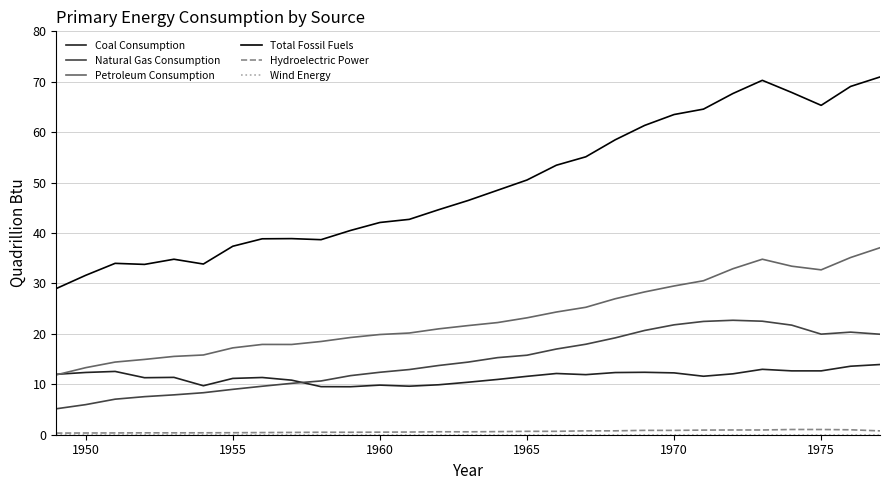

Which series has the widest spread of values?

Total Fossil Fuels